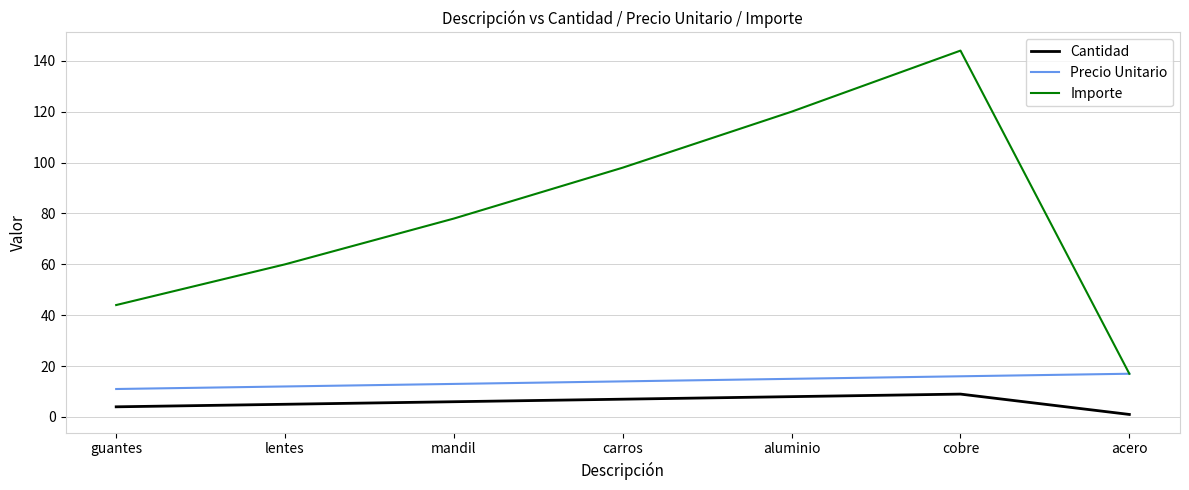

What is the average value of the Cantidad series?

6